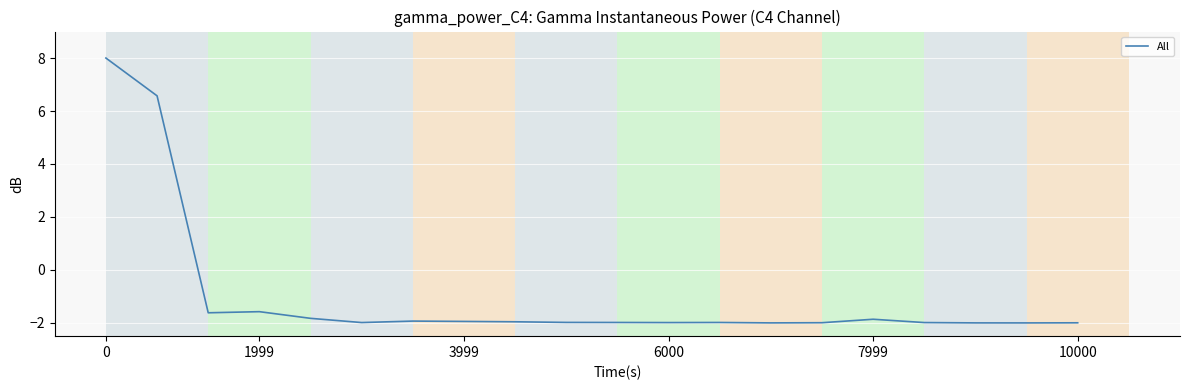

Does the chart have visible grid lines?

Yes